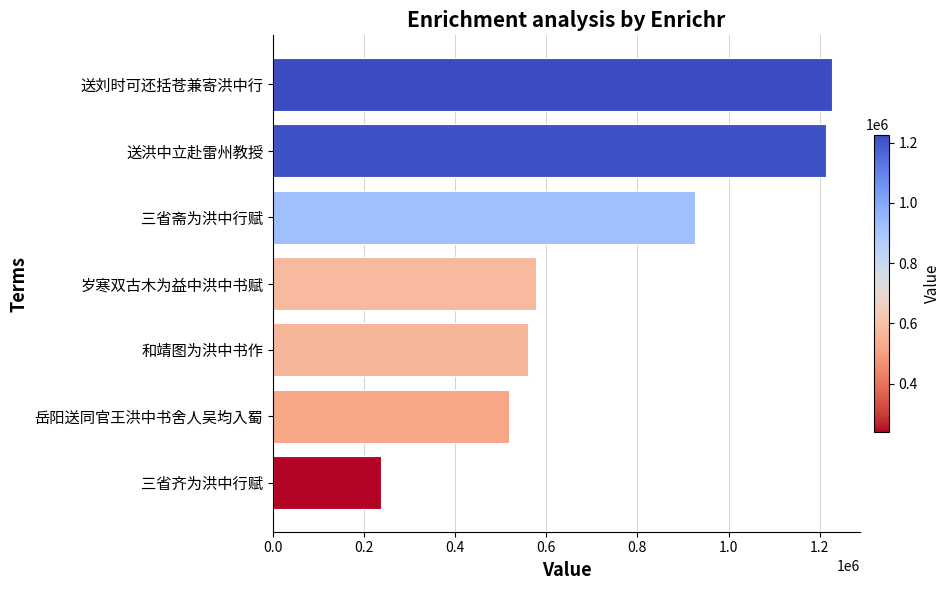

What is the smallest value displayed?

238025